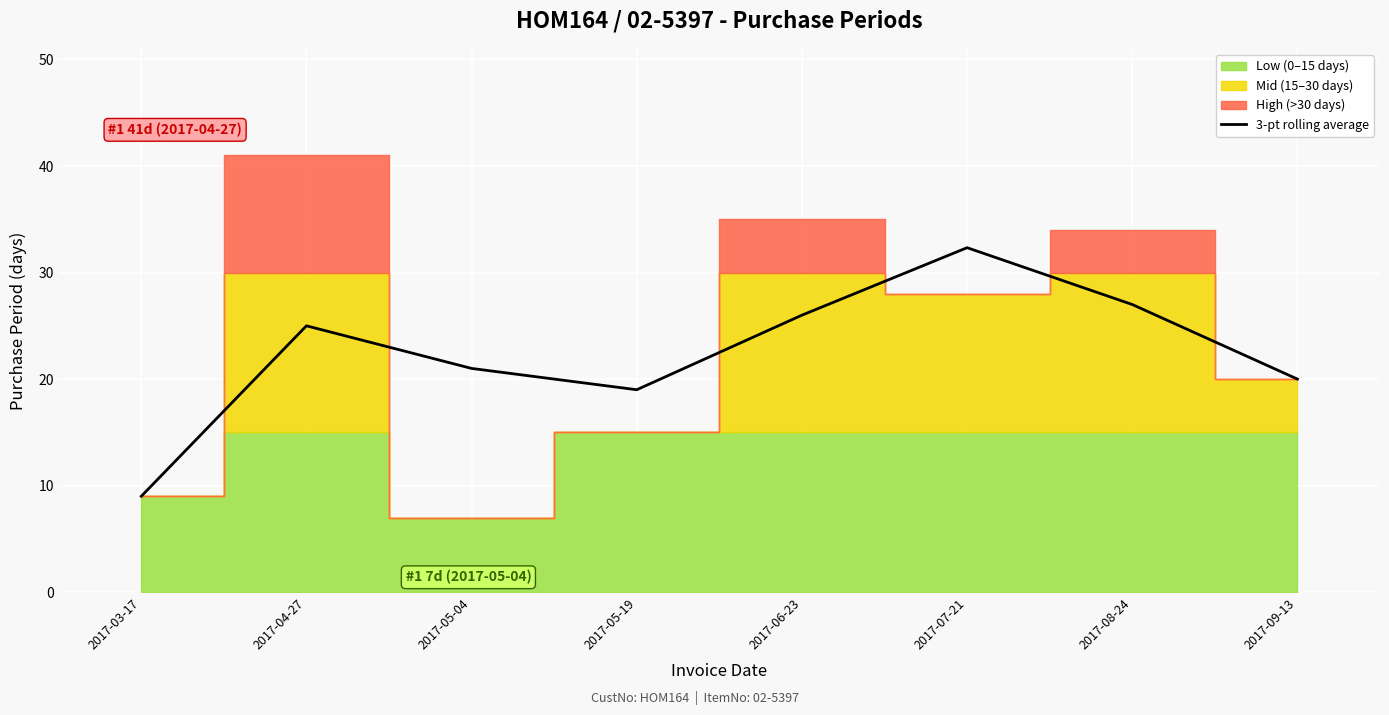

Rank the categories by value from highest to lowest.

2017-07-21, 2017-08-24, 2017-06-23, 2017-04-27, 2017-05-04, 2017-09-13, 2017-05-19, 2017-03-17